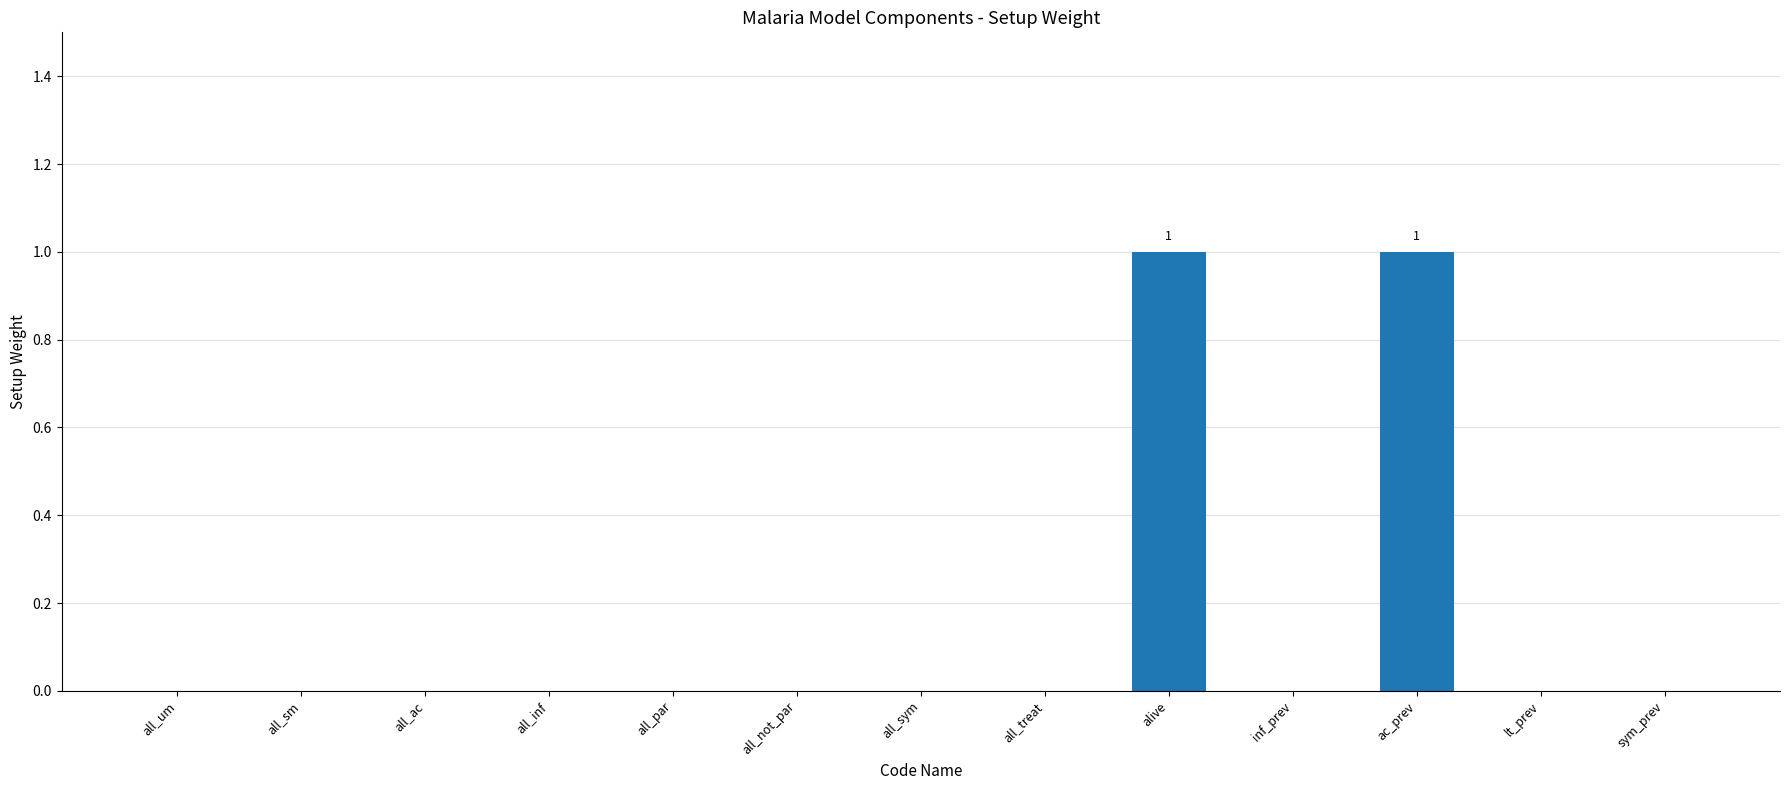

Are the bars horizontal?

No